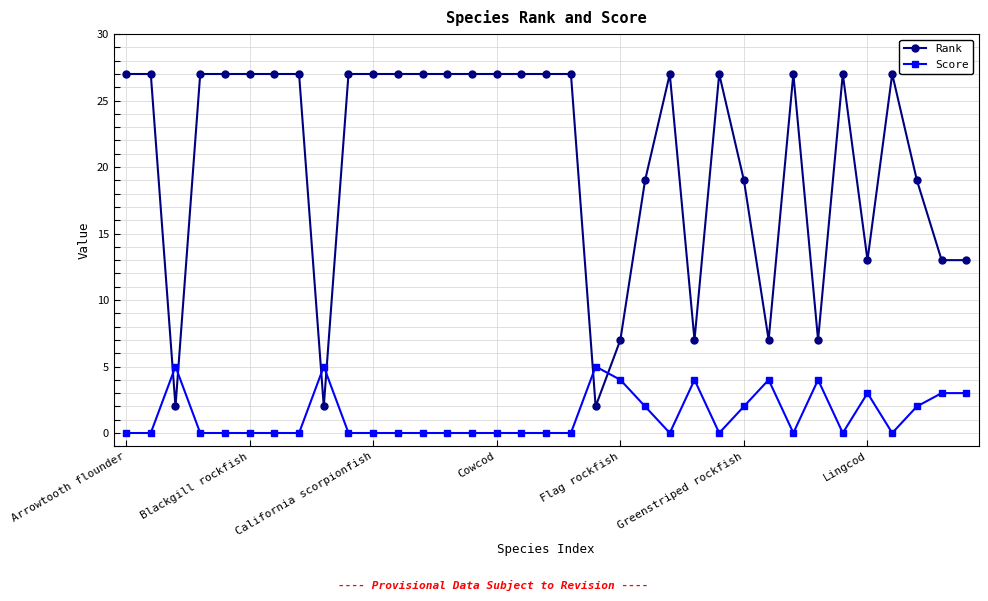

Which series has the widest spread of values?

Rank